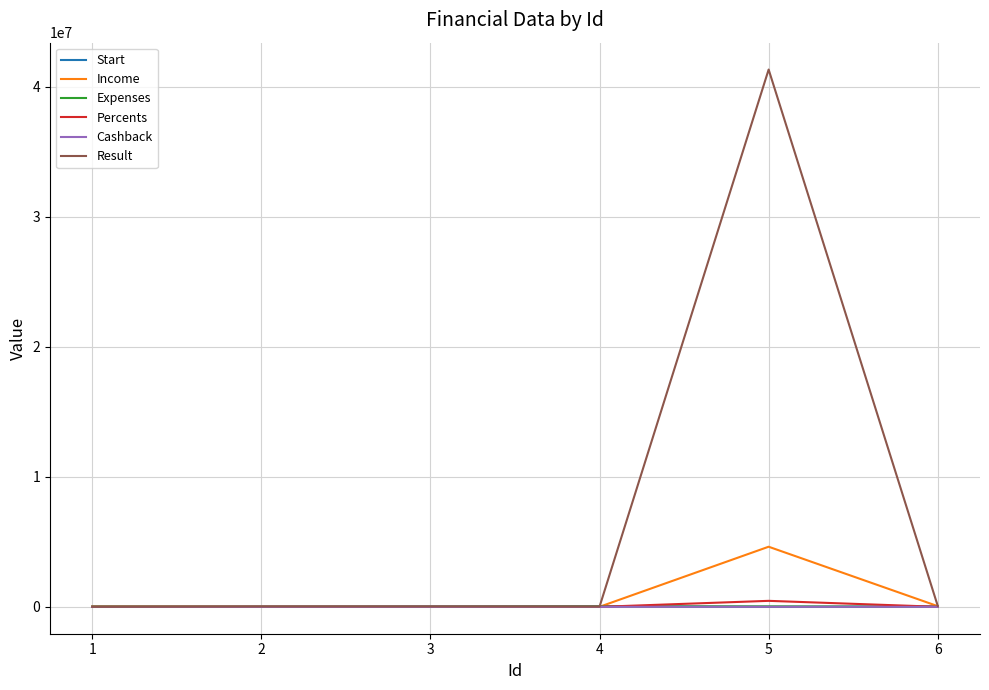

Which series has the largest total across all categories?

Result